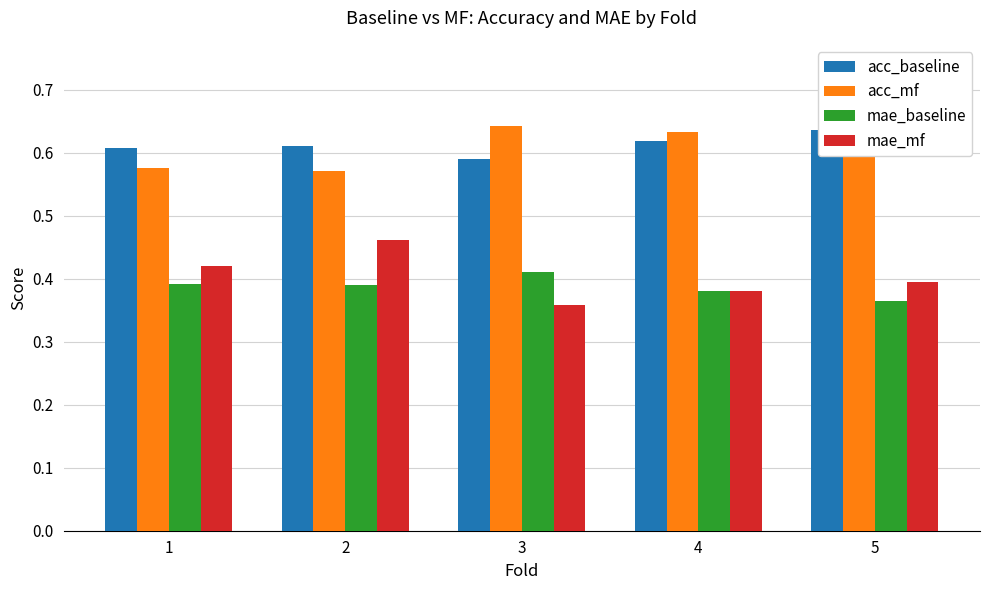

Is it true that acc_baseline equals 0.6 at 3?

True